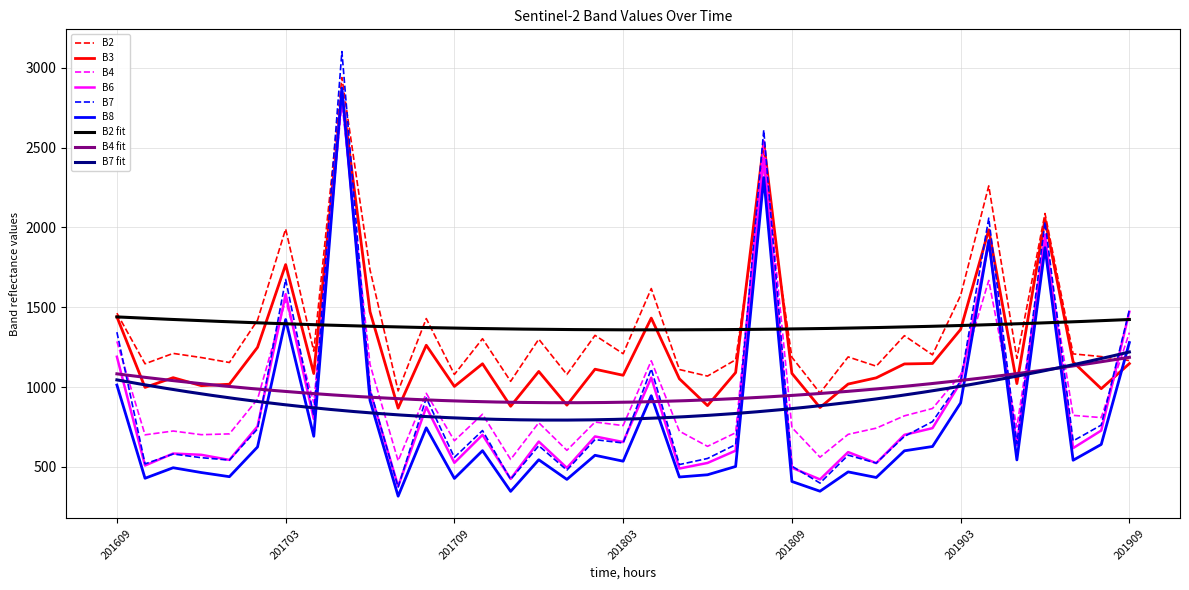

The B8 series shows 1423 at 201703. True or false?

True